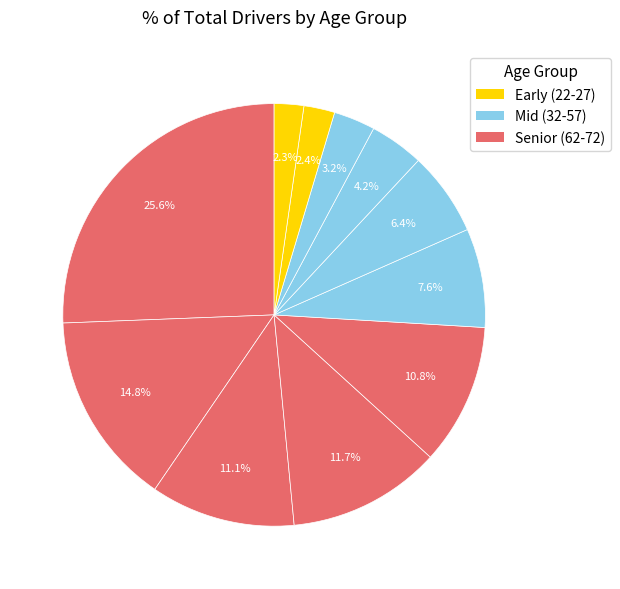

How many segments does this pie chart have?

11